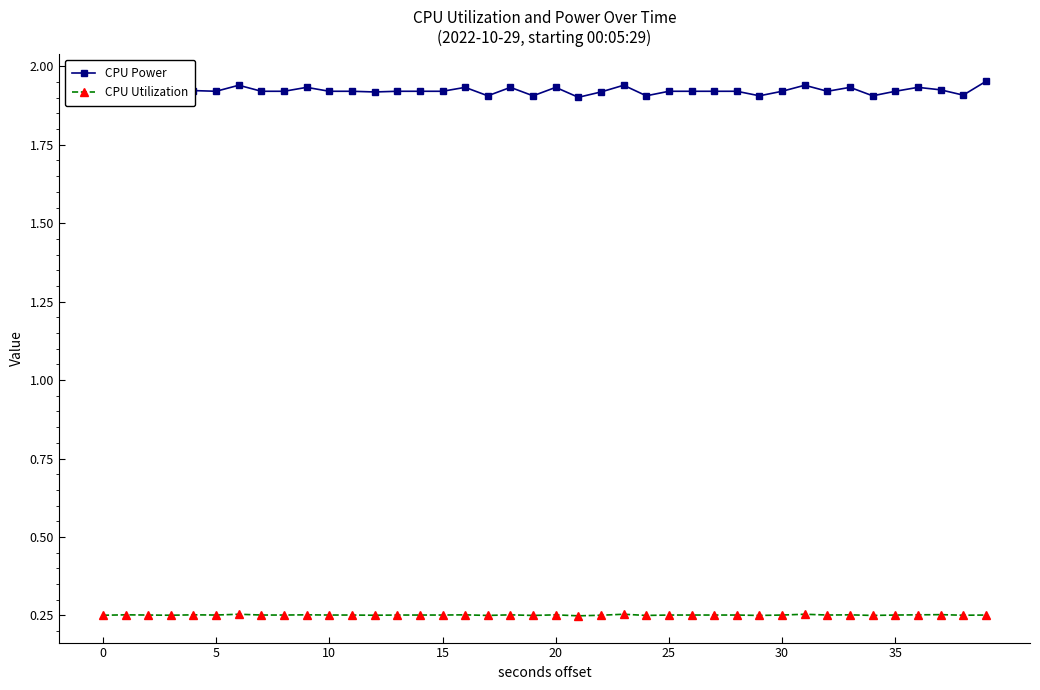

What is the sum of all CPU Utilization values?

10.1